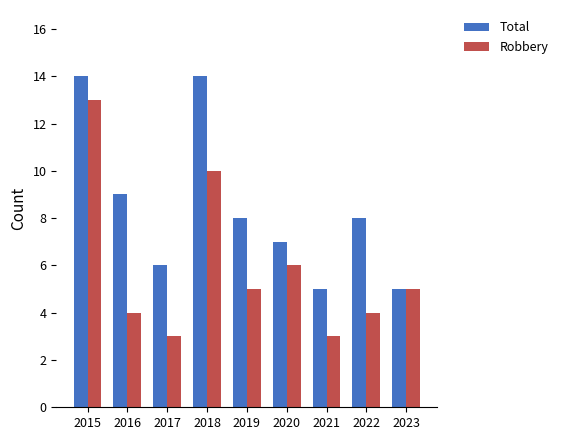

What is the total value across all series at 2023?

10